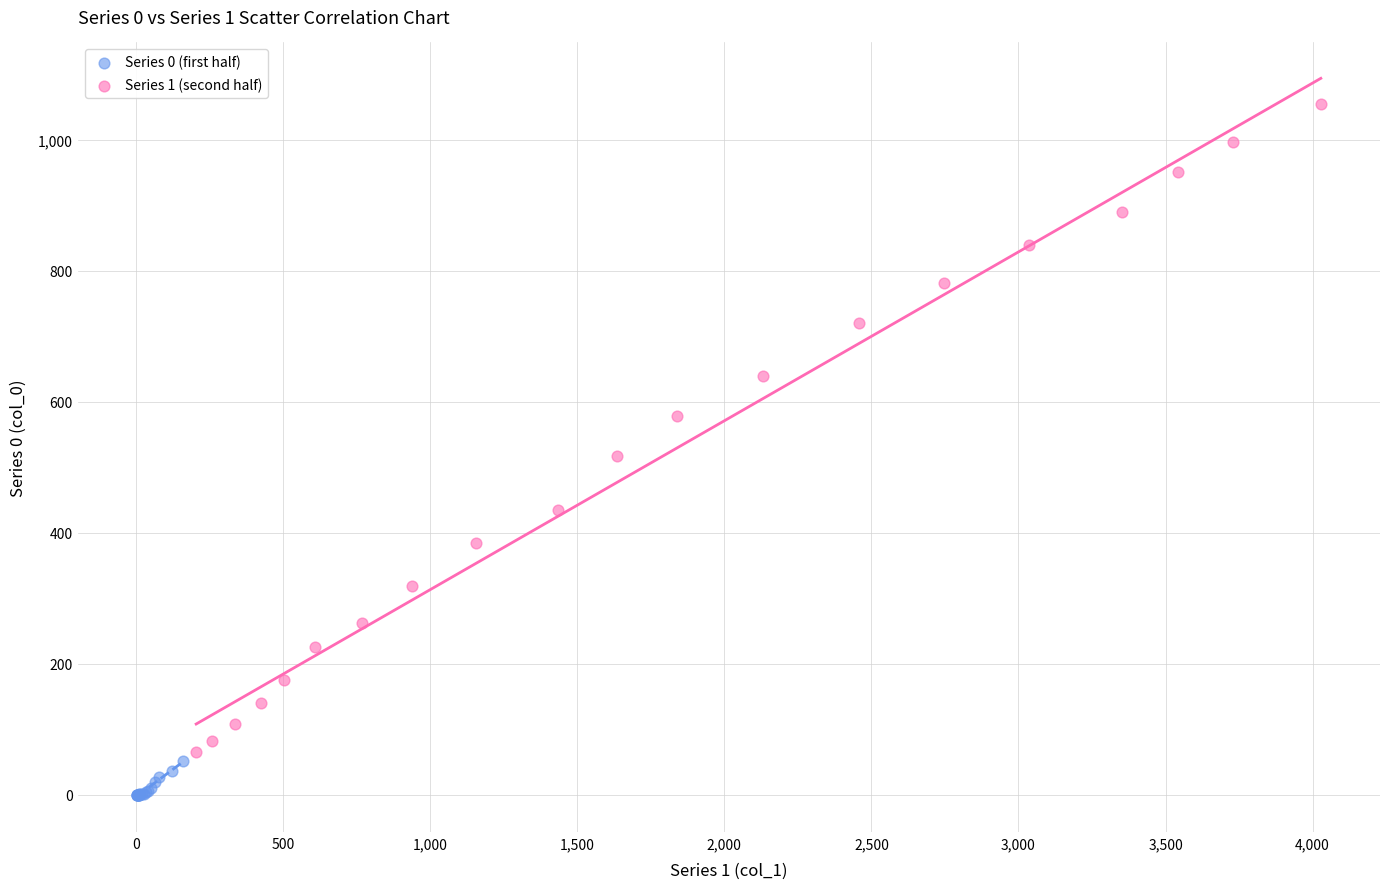

What are all the series names shown in the legend?

Series 0 (first half), Series 1 (second half)